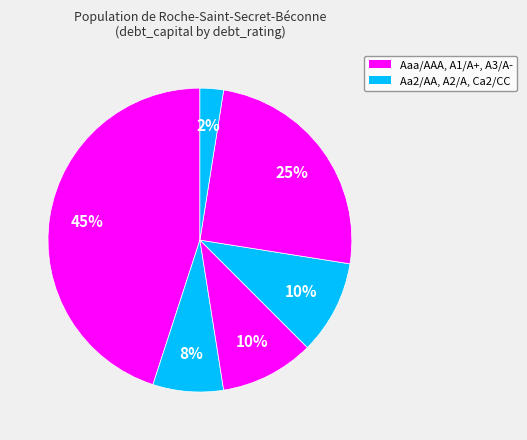

Count the number of slices in the pie.

6